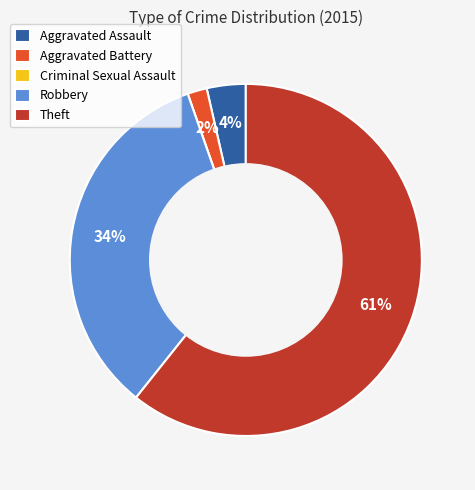

Is it true that Robbery is 34% of the pie?

True